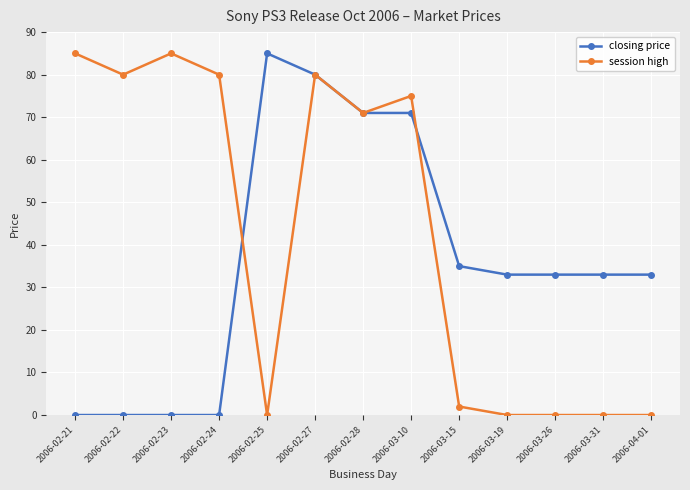

Is the value of session high at 2006-02-27 greater than the value of closing price at 2006-02-23?

Yes